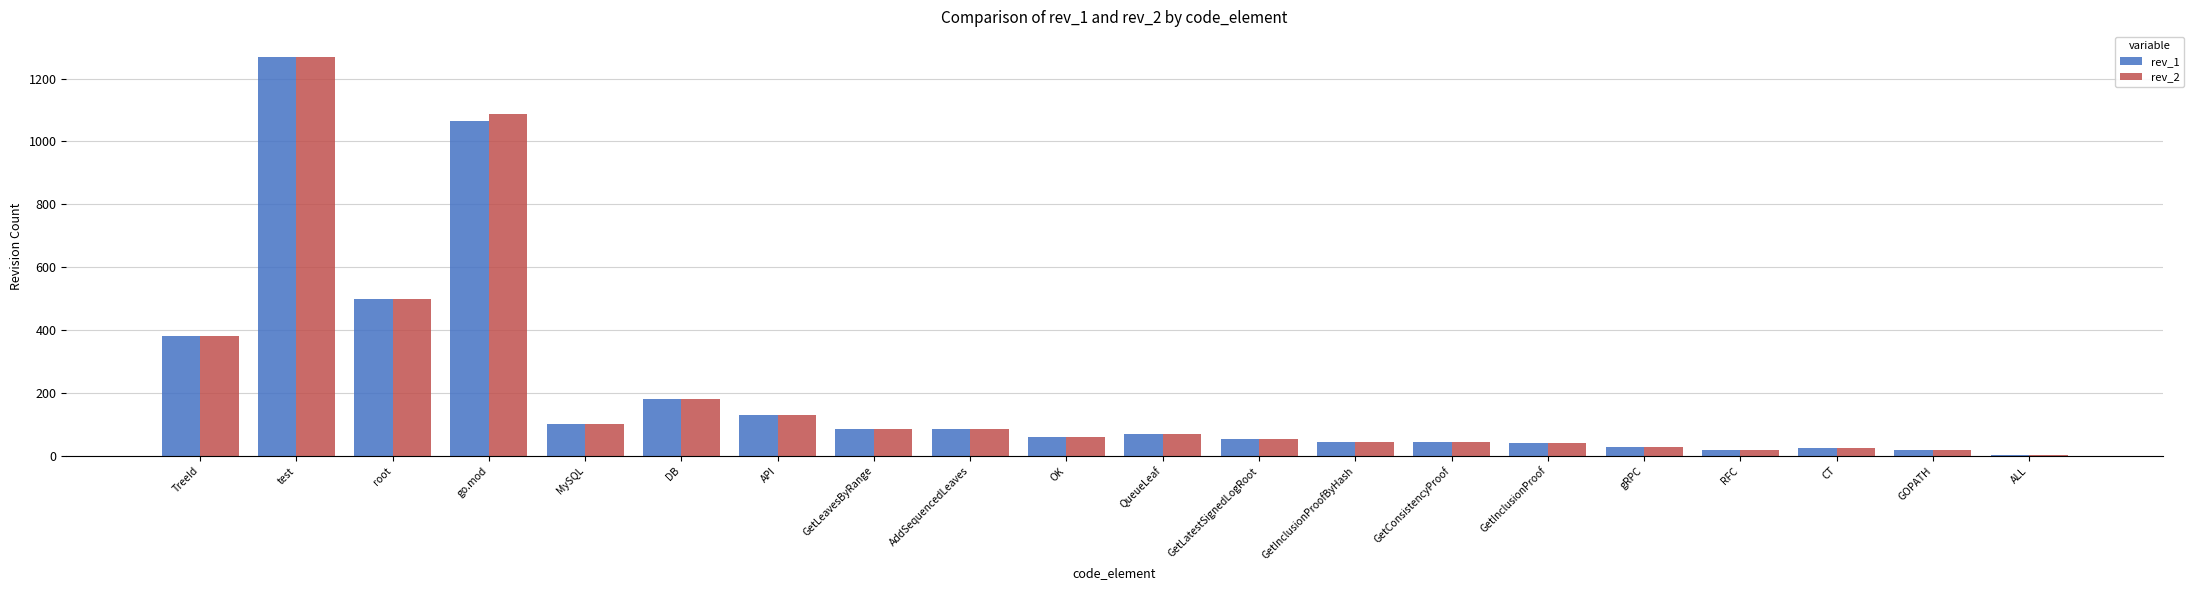

What is the total value across all series at DB?

362